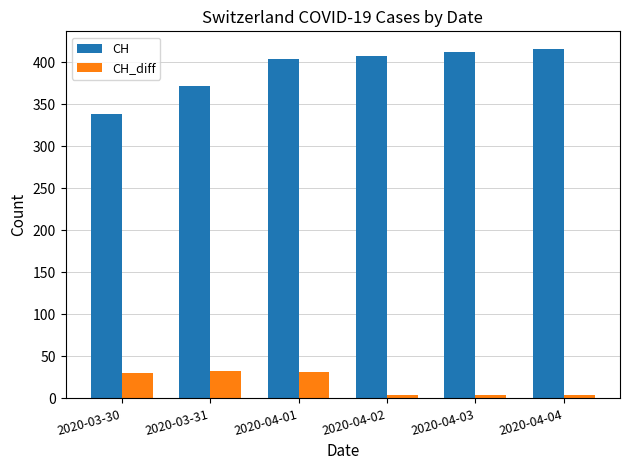

Is it true that CH equals 339 at 2020-03-30?

True